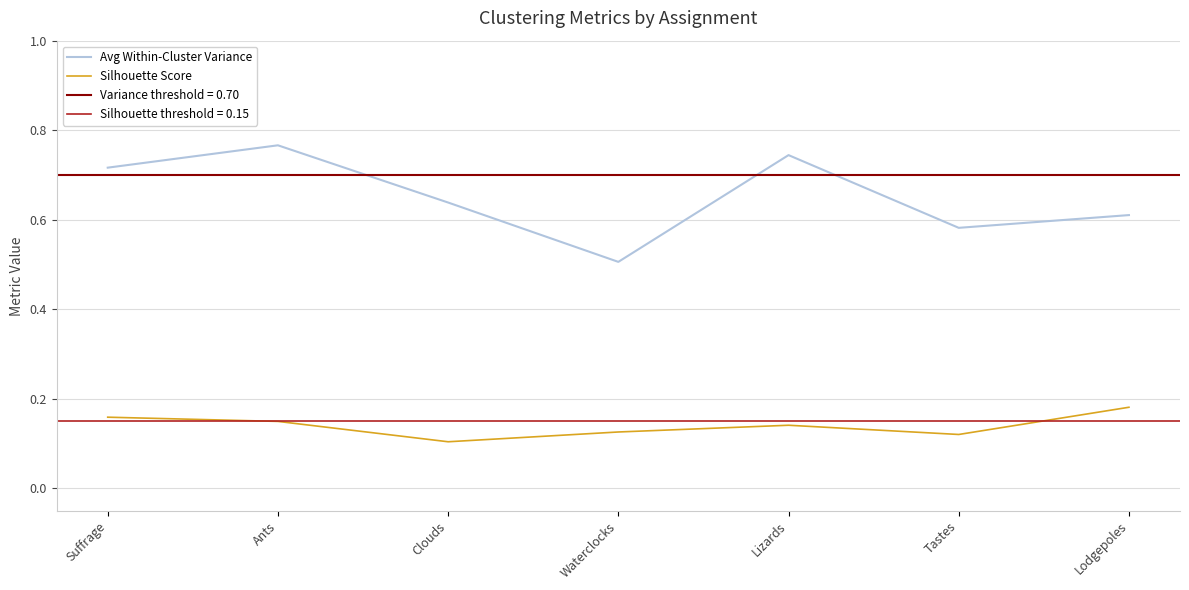

How many series are shown in this chart?

2